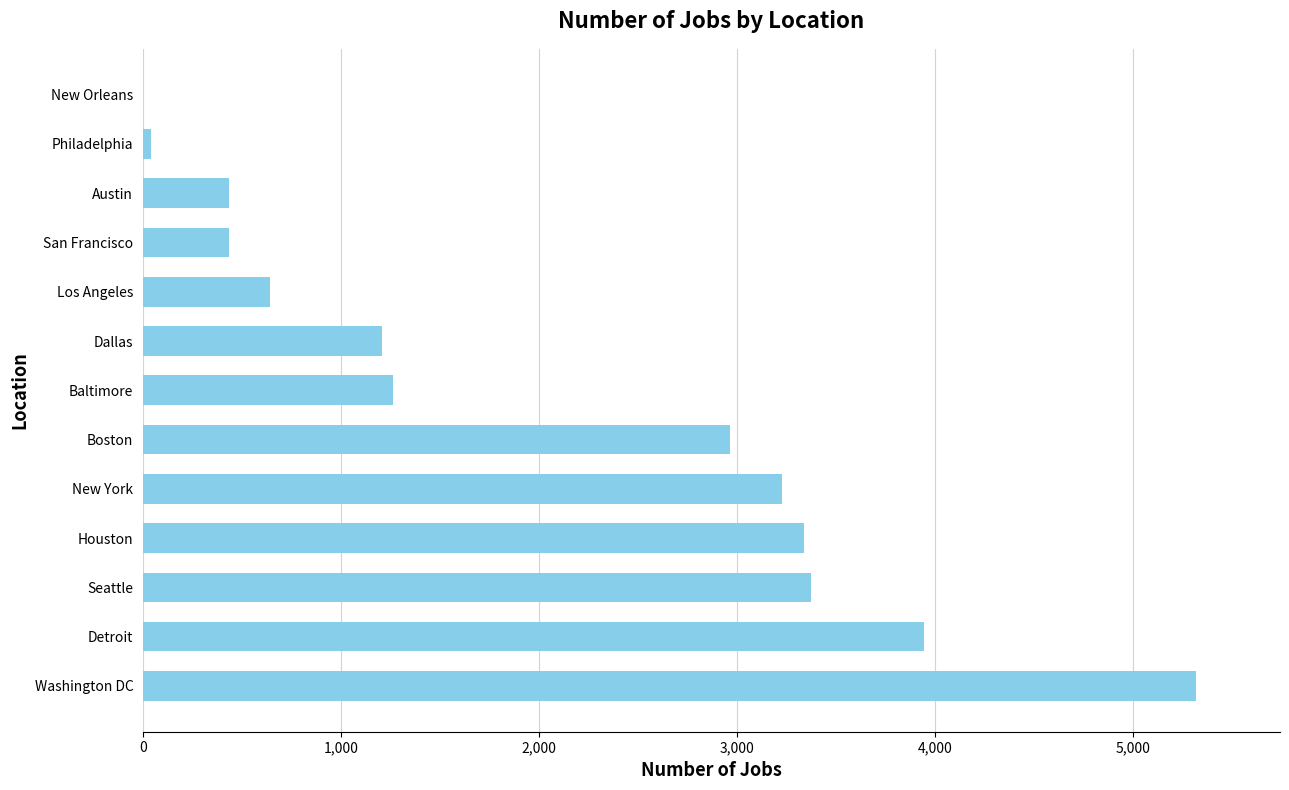

Is it true that the value at Seattle is 5006?

False